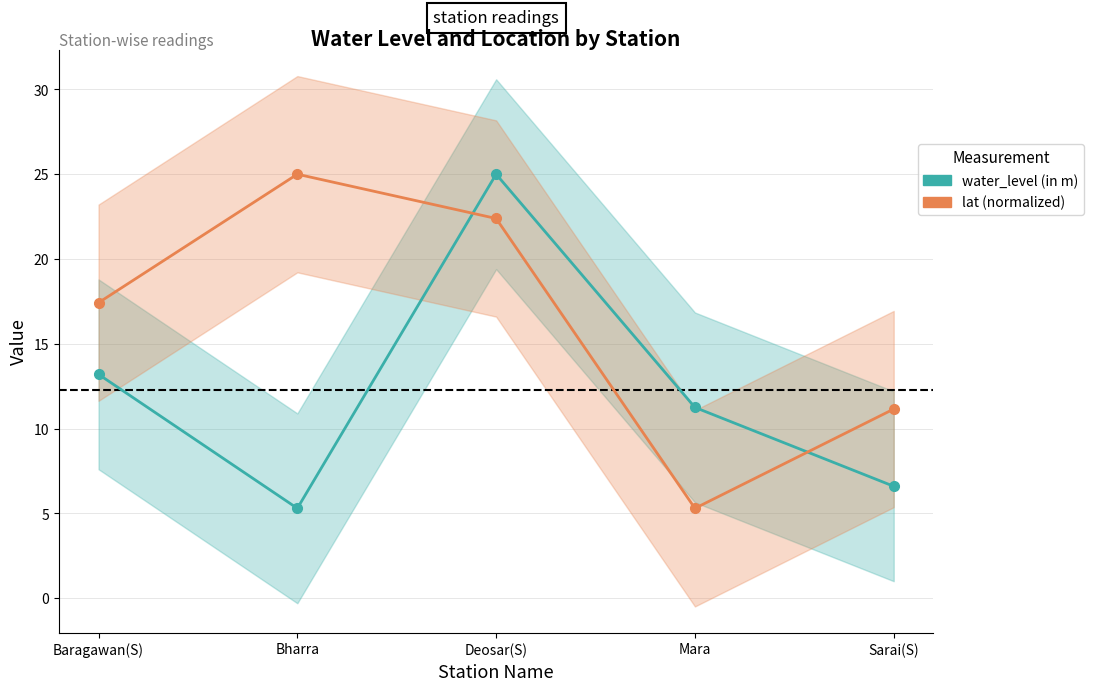

True or false: water_level (in m) and lat (normalized) intersect in this chart.

True